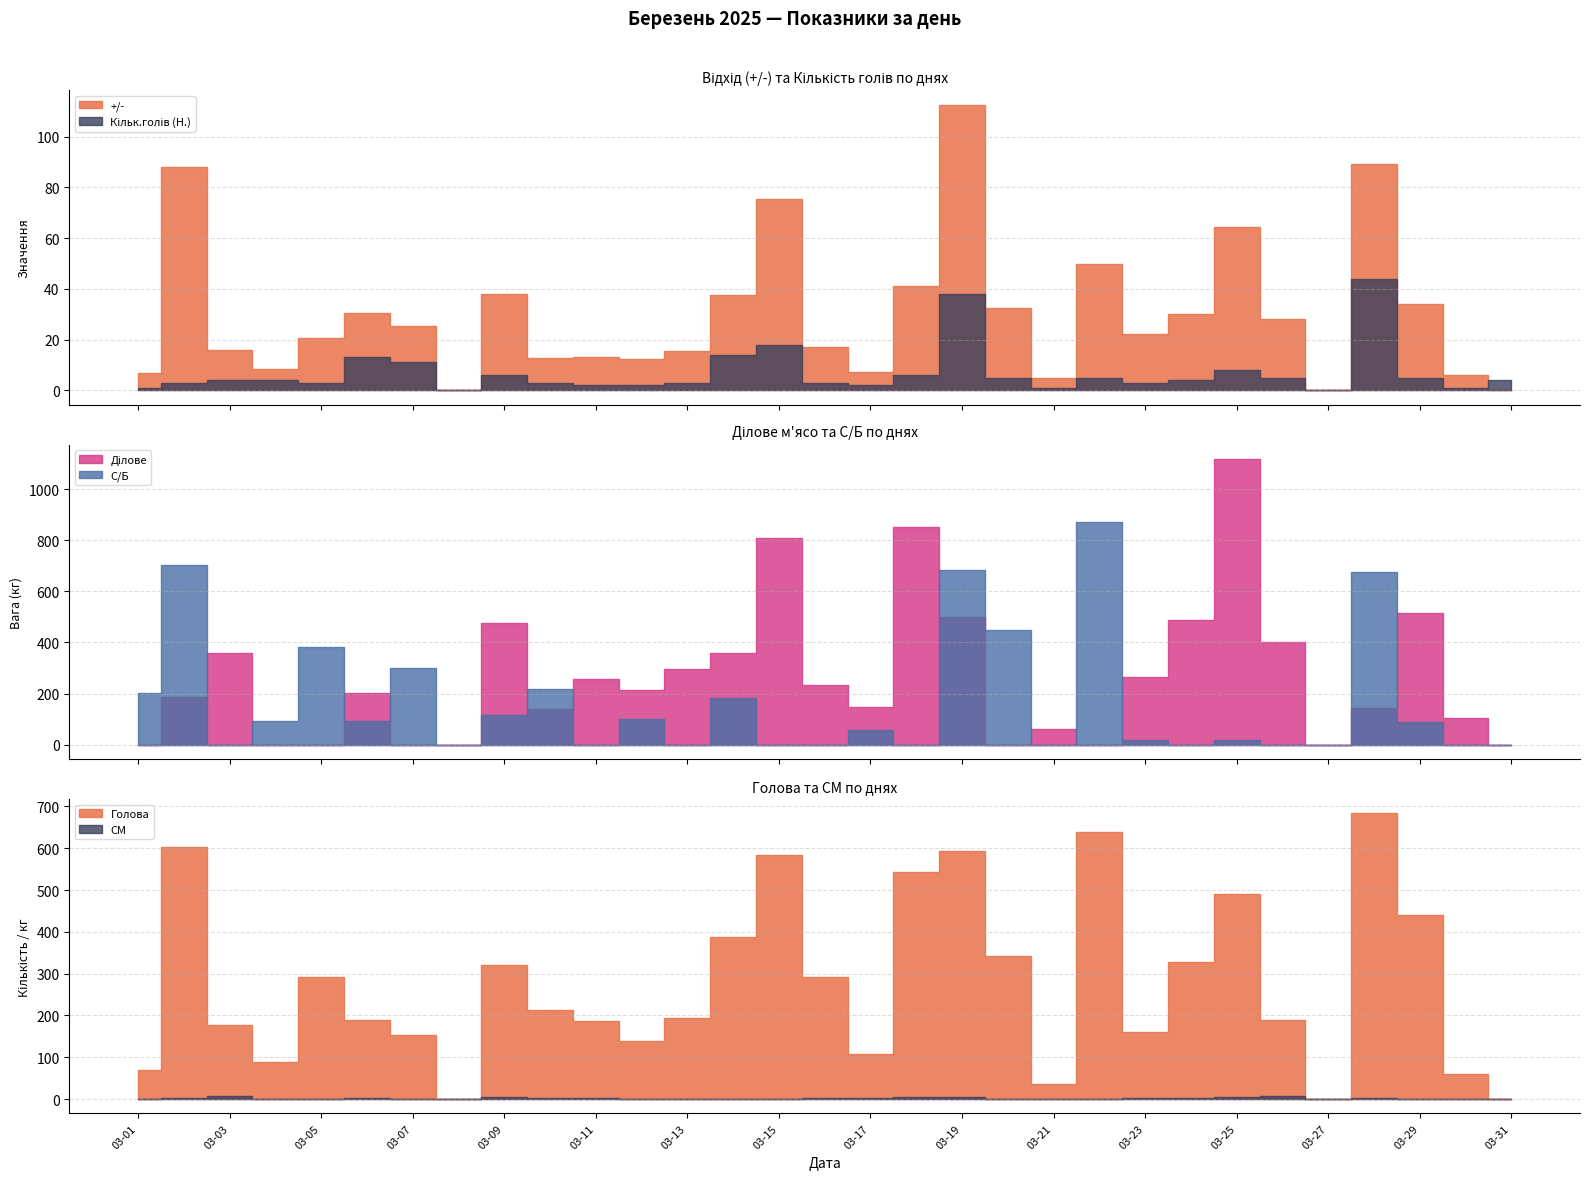

At which category does the chart reach its peak across all series?

03-25